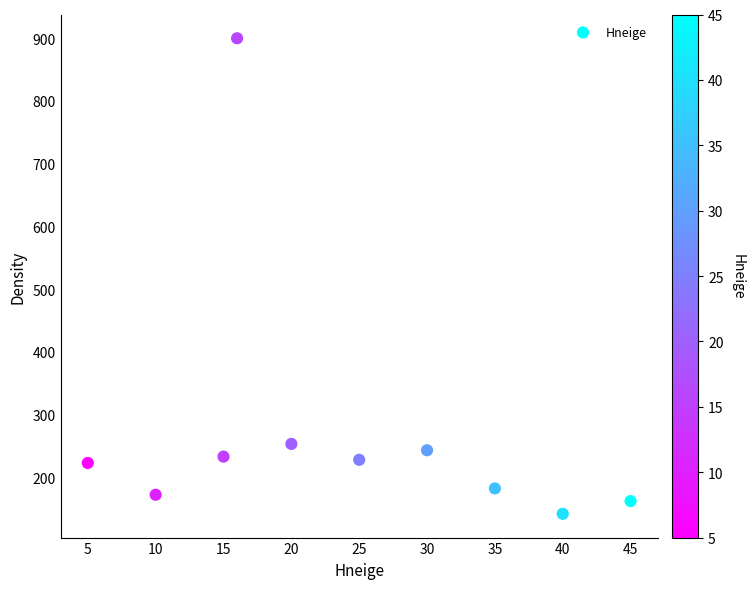

What is the average X value?

24.1